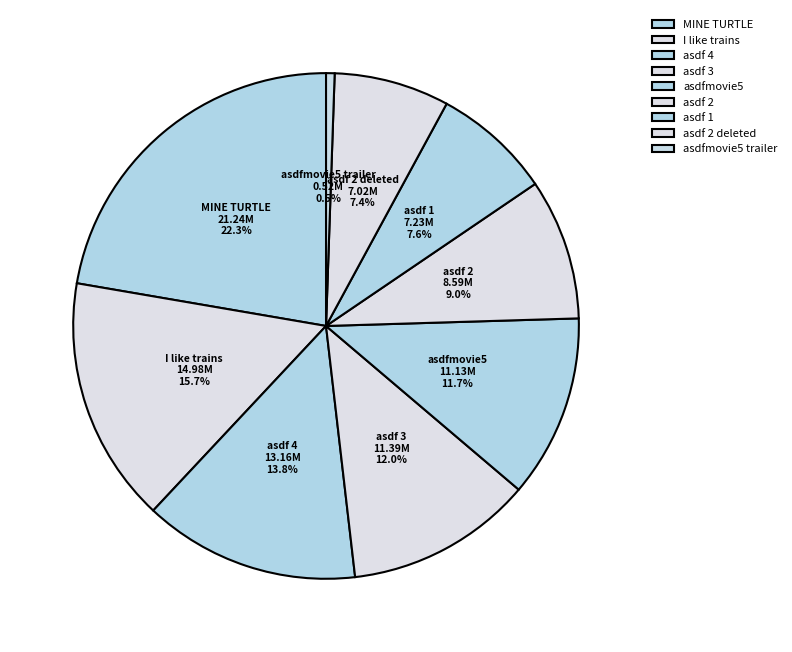

How many slices are in this pie chart?

9